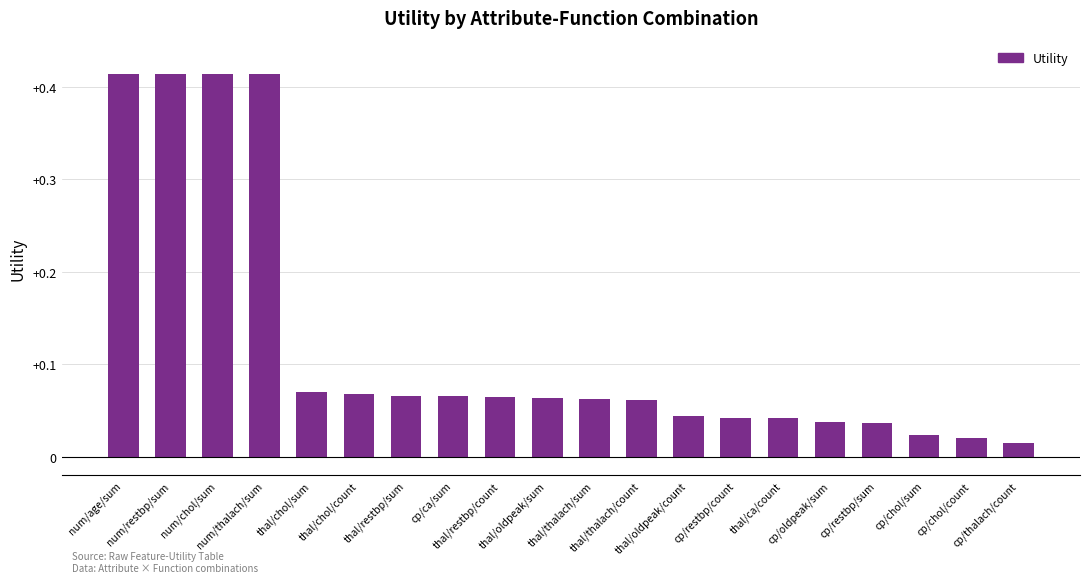

What is the change in value from num/chol/sum to thal/chol/sum?

-0.3